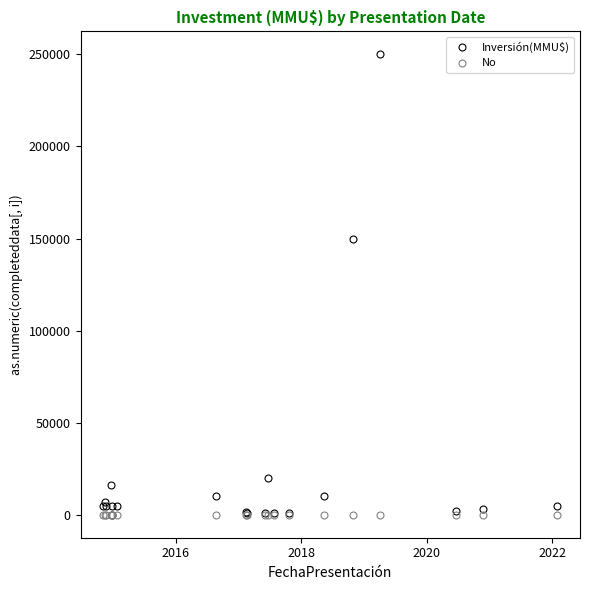

List the series in order of their overall mean, lowest first.

No, Inversión(MMU$)